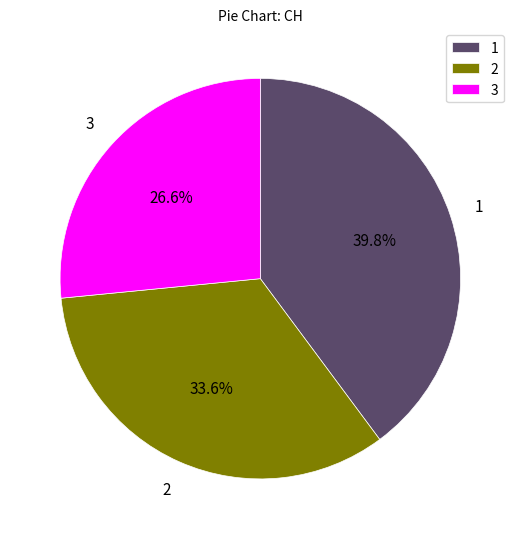

Is there a majority slice in this chart?

No